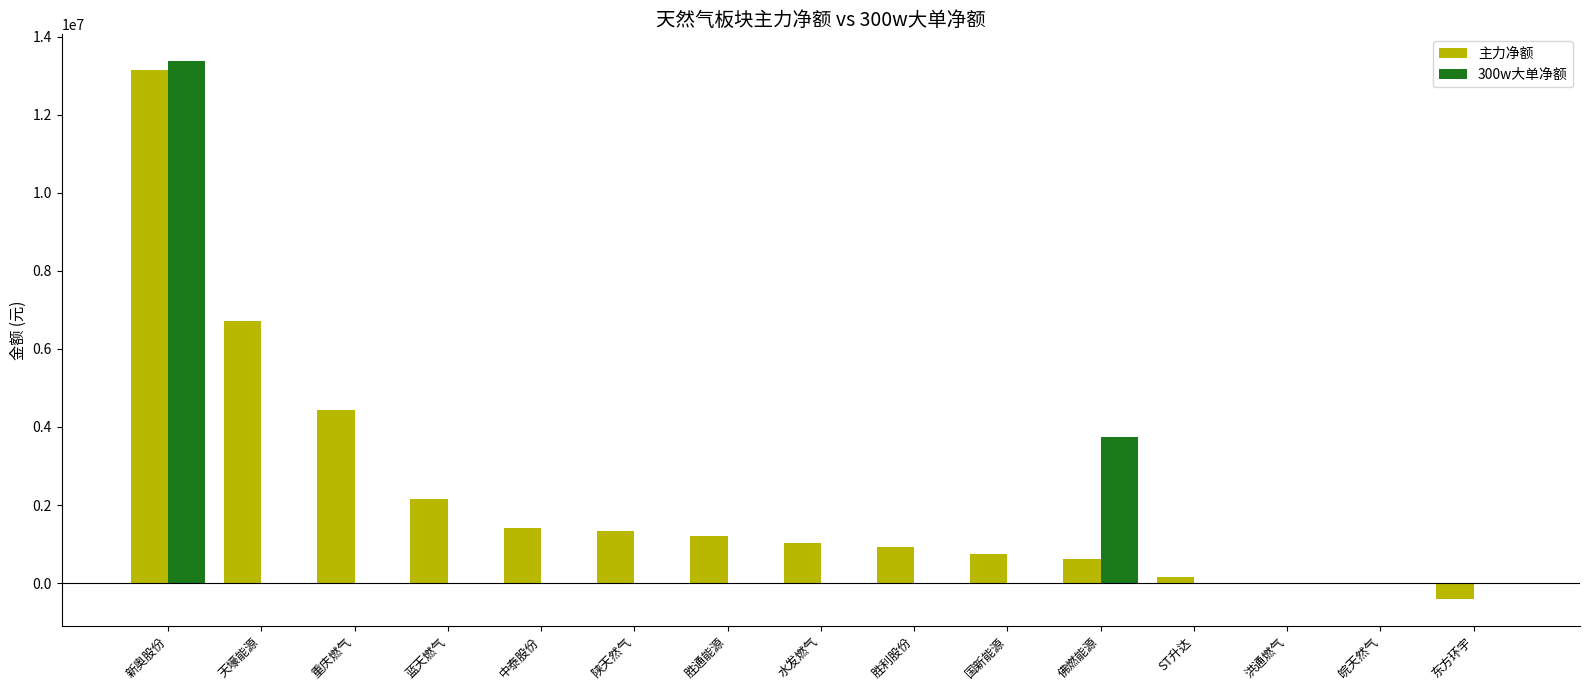

What is the sum of the 主力净额 values at 胜利股份 and 胜通能源?

2146771